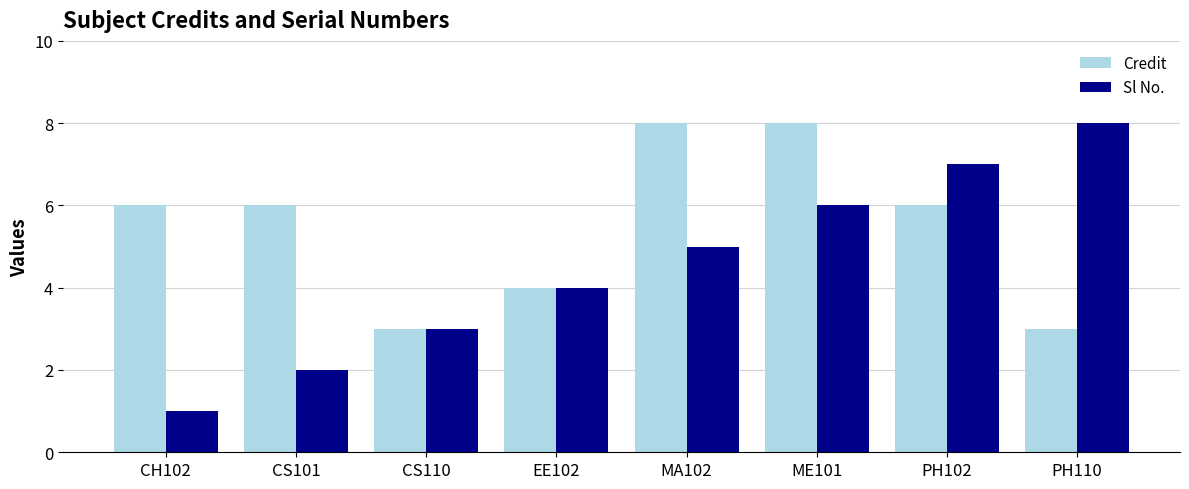

Between ME101 and PH102, which series saw the biggest shift?

Credit